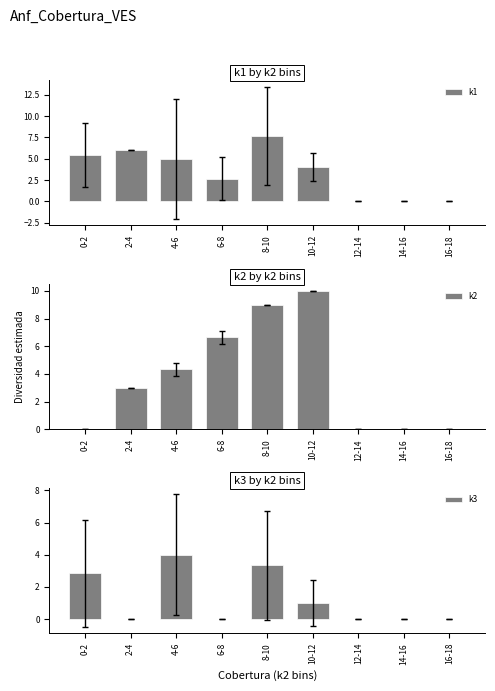

How many data points in k2 are less than 3?

4